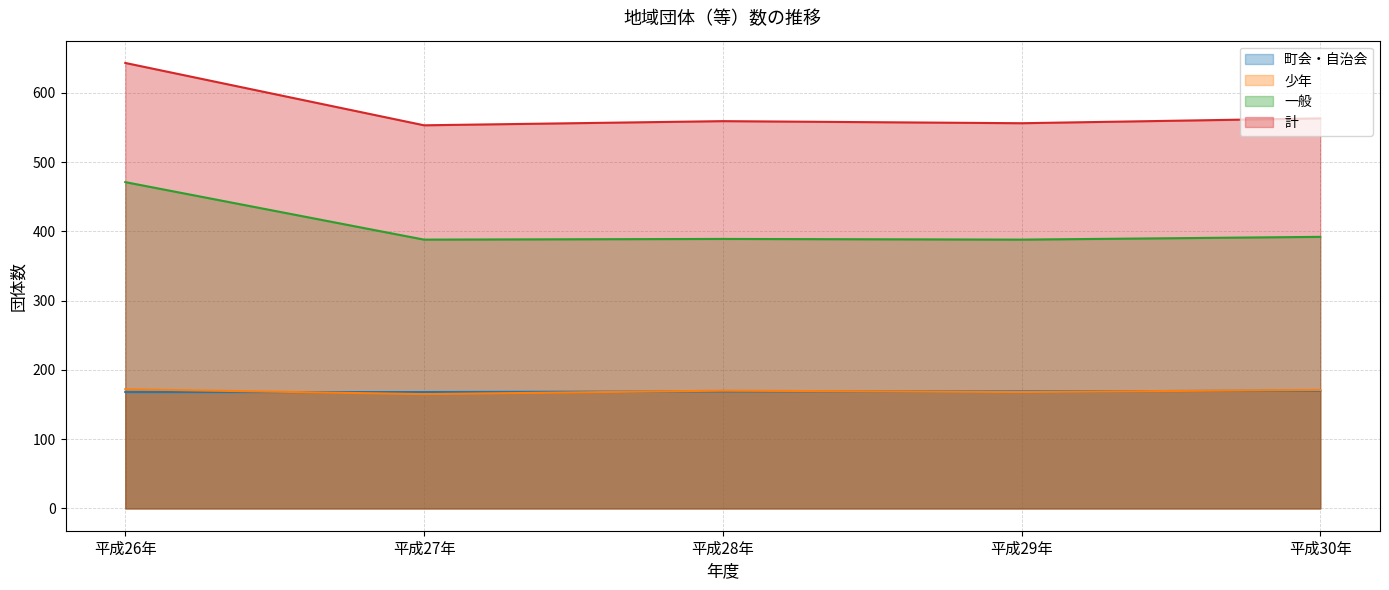

Which has a higher value, 平成30年 or 平成27年?

平成30年